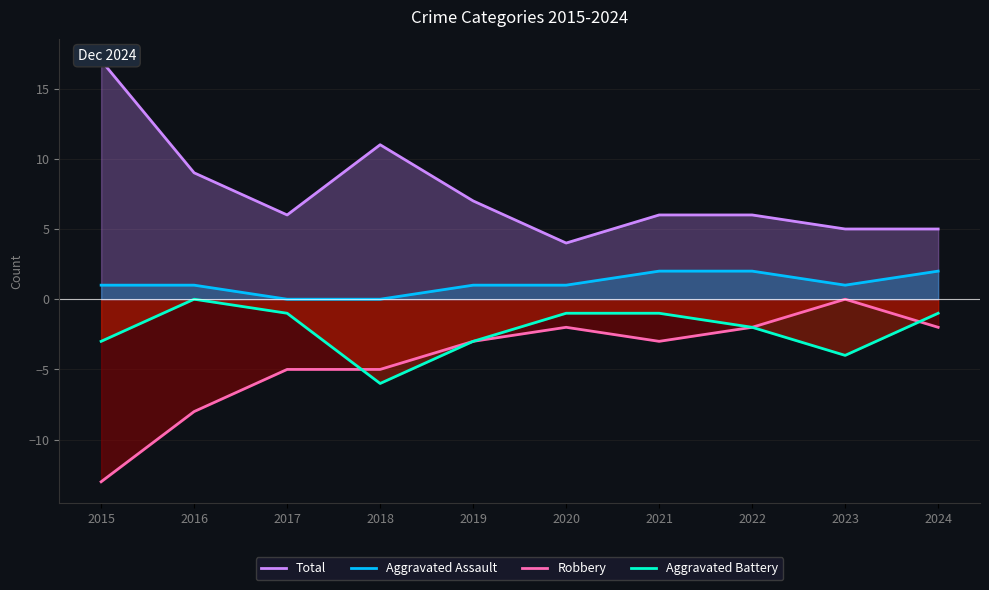

True or false: Aggravated Assault and Total intersect in this chart.

False